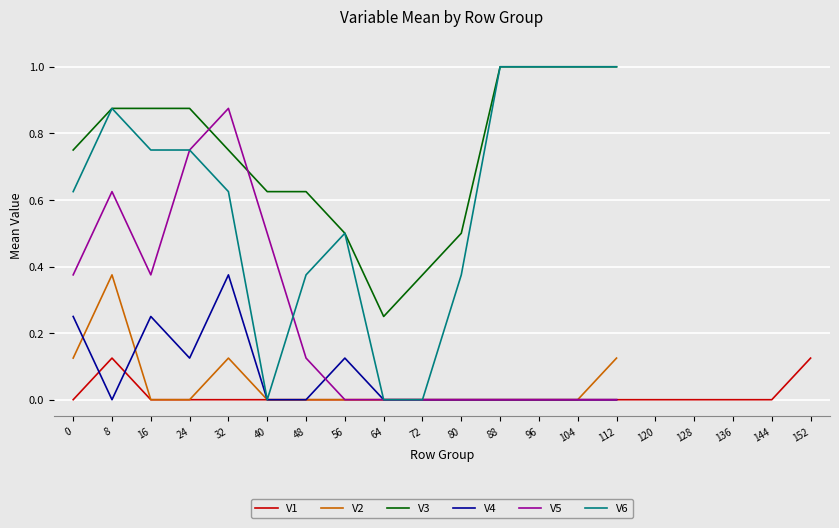

What is the sum of the V3 values at 104 and 64?

1.2